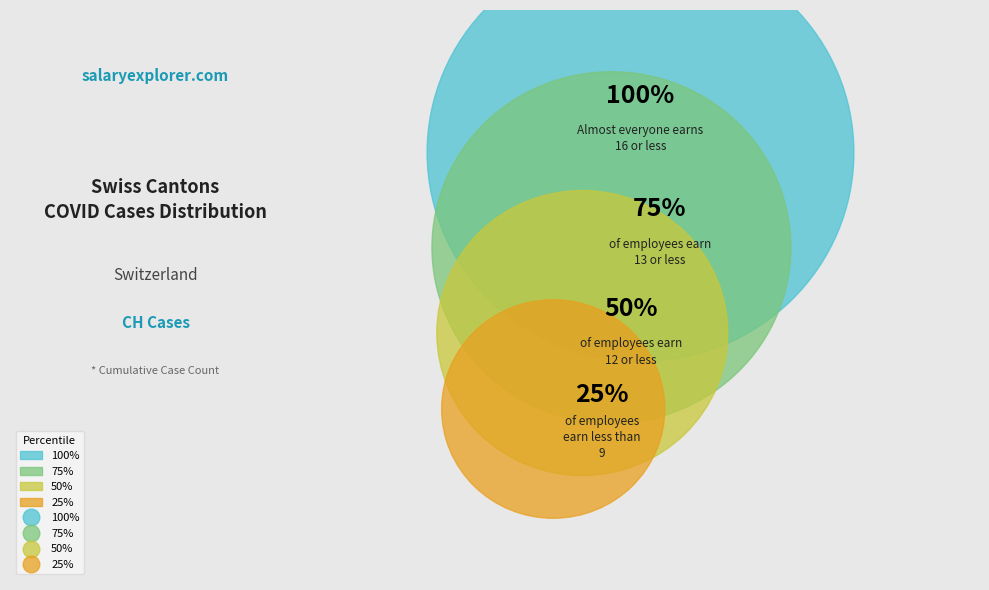

Is it true that 50% is 16% of the pie?

False